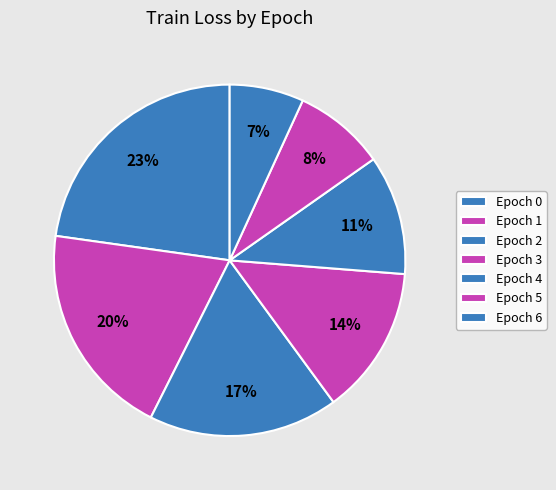

Rank the categories by value from lowest to highest.

Epoch 6, Epoch 5, Epoch 4, Epoch 3, Epoch 2, Epoch 1, Epoch 0